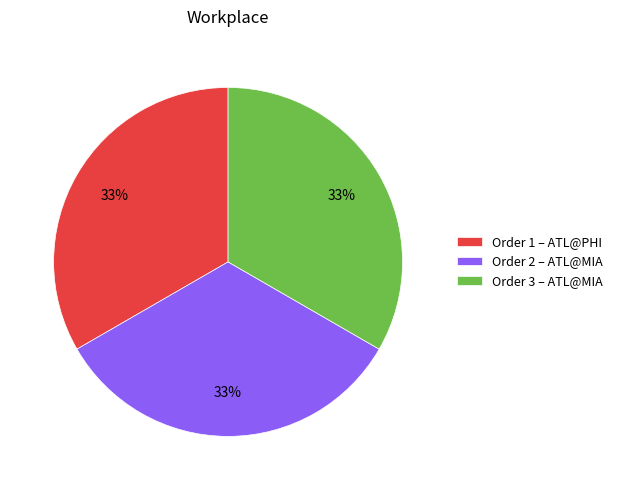

True or false: Order 3 – ATL@MIA accounts for 33% of the total.

True